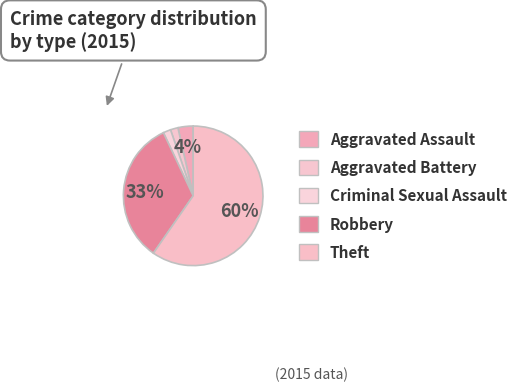

To the nearest percent, what is the difference between the Robbery and Aggravated Battery slice percentages?

32%